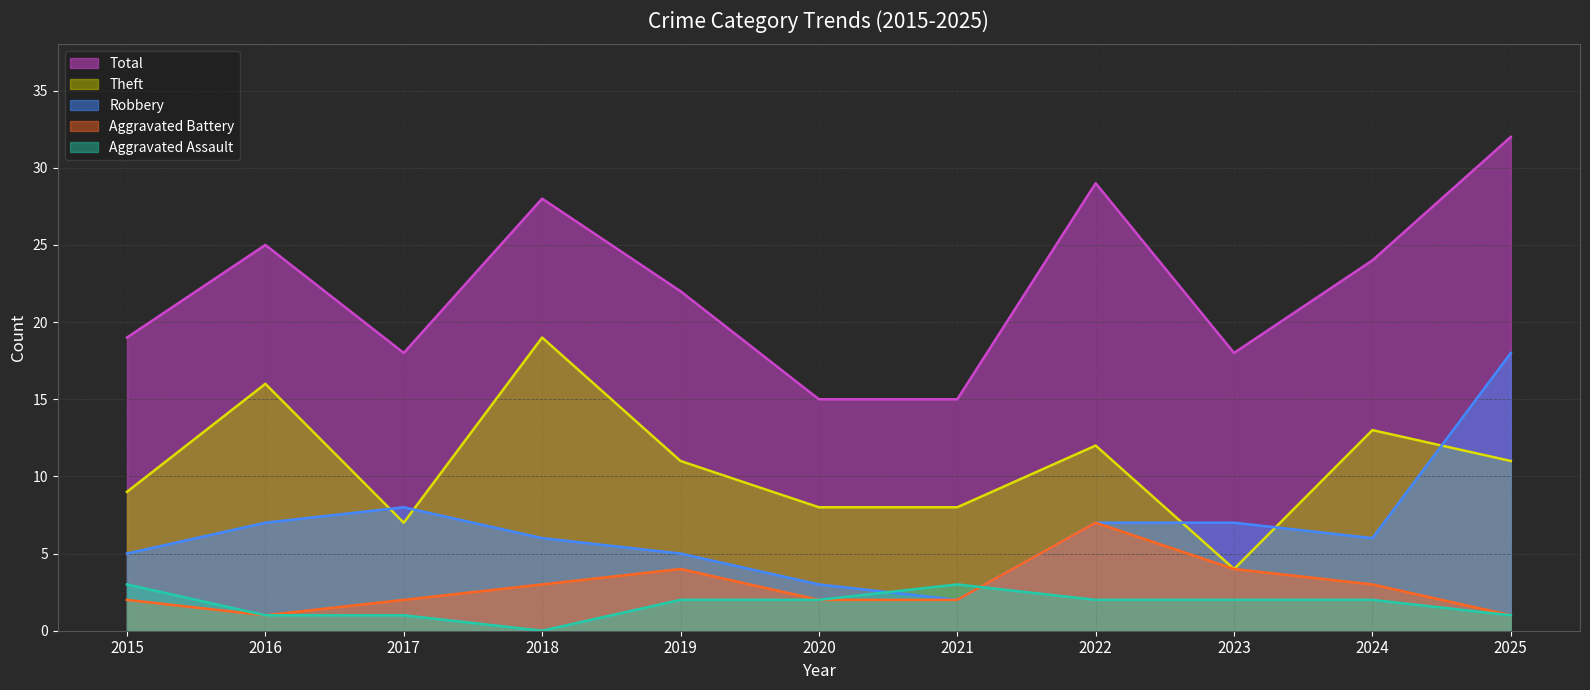

Count the number of data series in this chart.

5